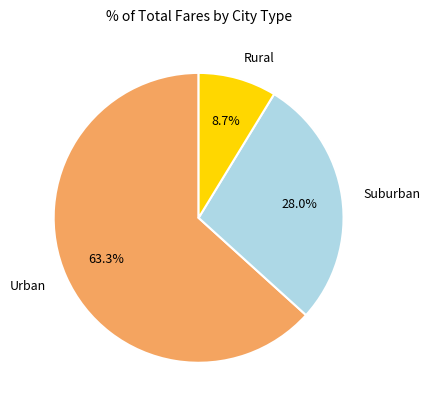

Do Rural and Suburban together represent more than half of the pie?

No